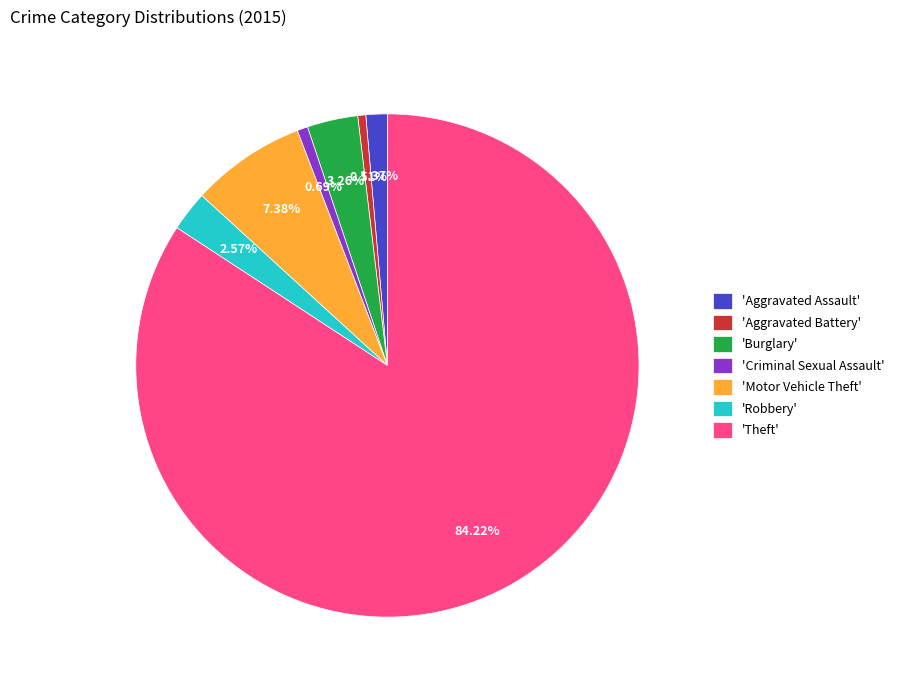

Which has a higher value, 'Robbery' or 'Aggravated Battery'?

'Robbery'